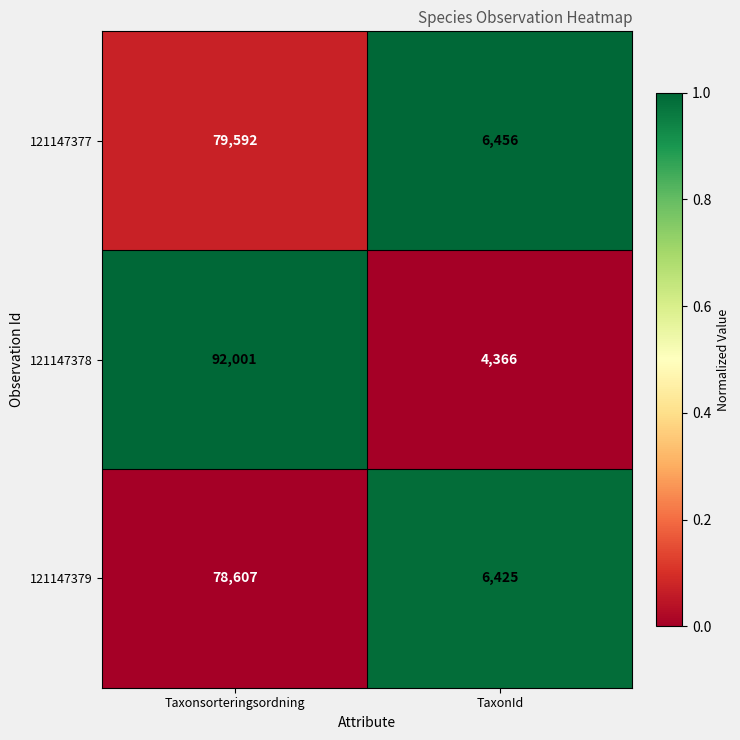

Rank the series at TaxonId from highest to lowest value.

121147377, 121147379, 121147378